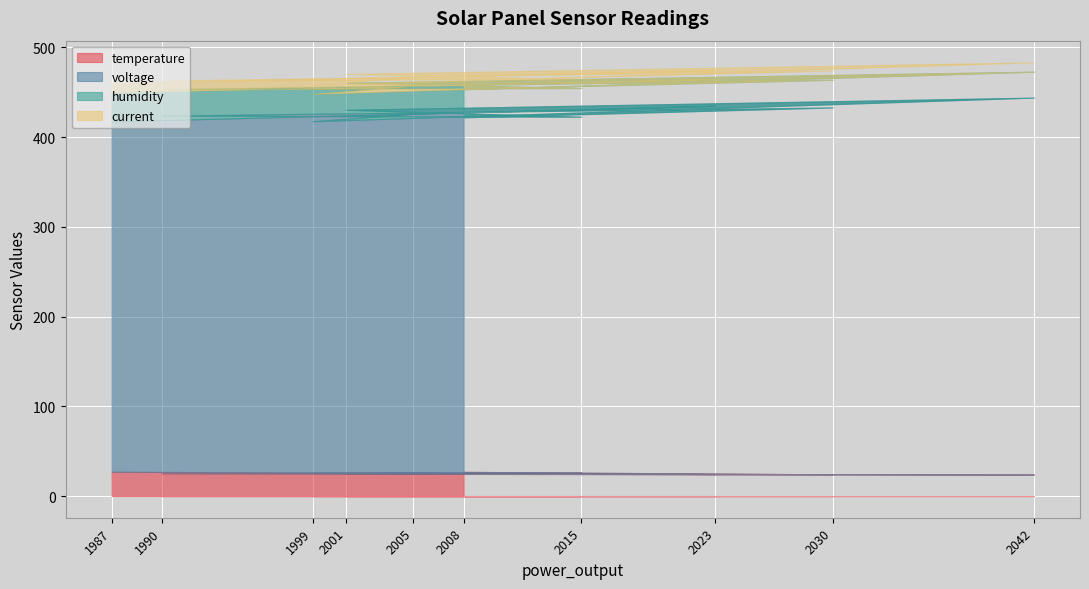

The current series shows 10.5 at 1987. True or false?

True